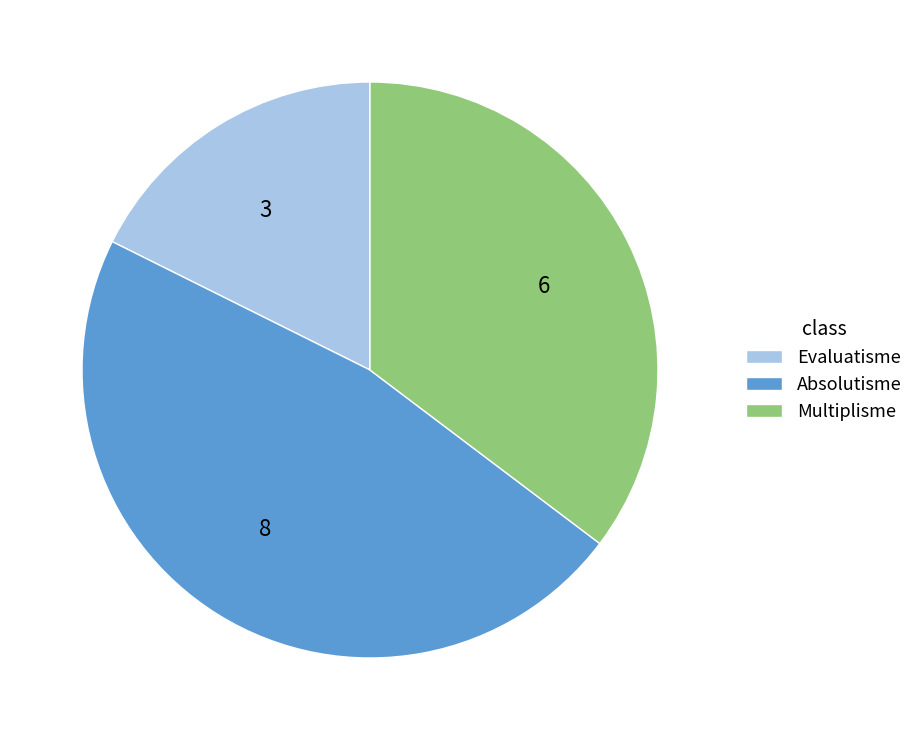

Is it true that 6 is 35% of the pie?

True